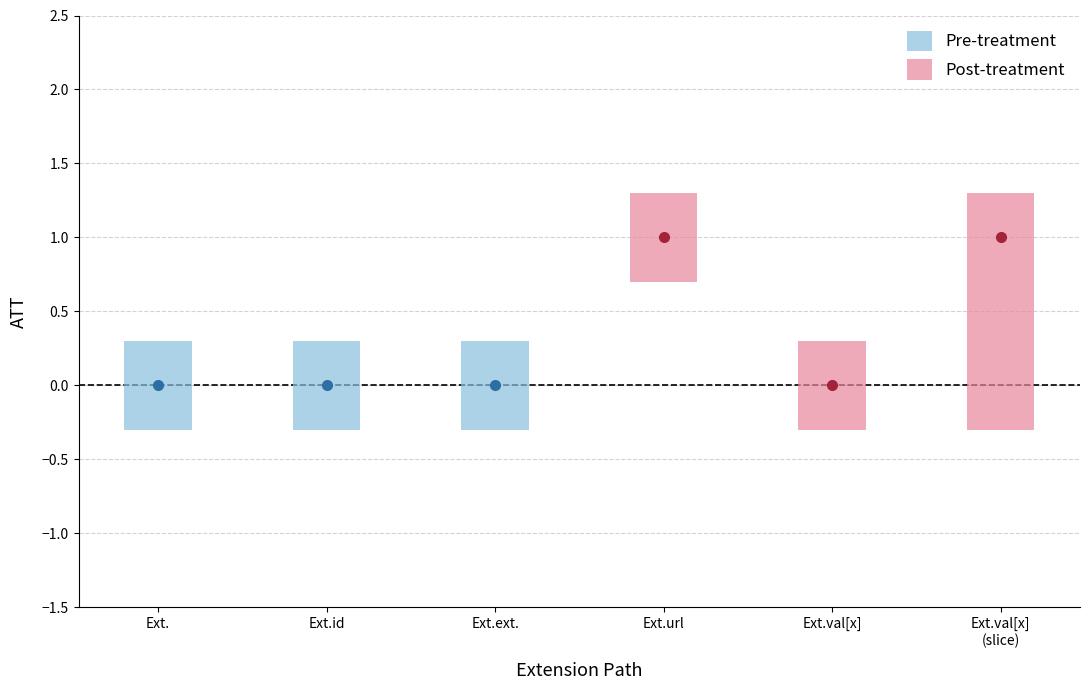

Is the value of Min at Extension.id greater than the value of Base Min at Extension.extension?

No